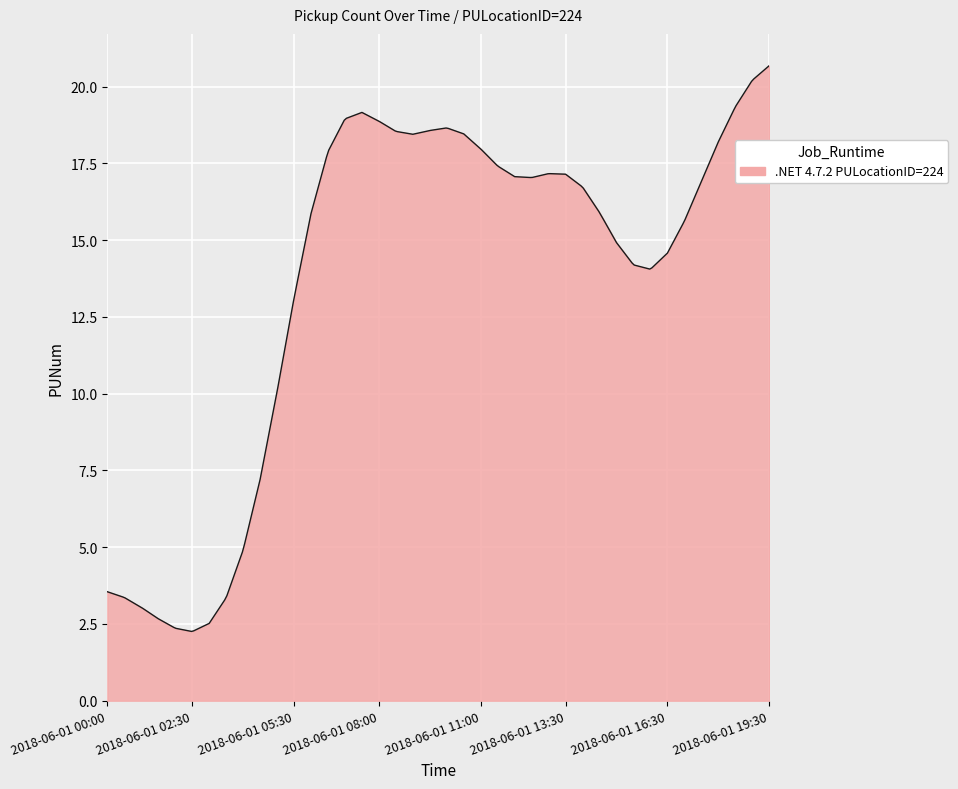

What is the greatest value displayed?

20.7